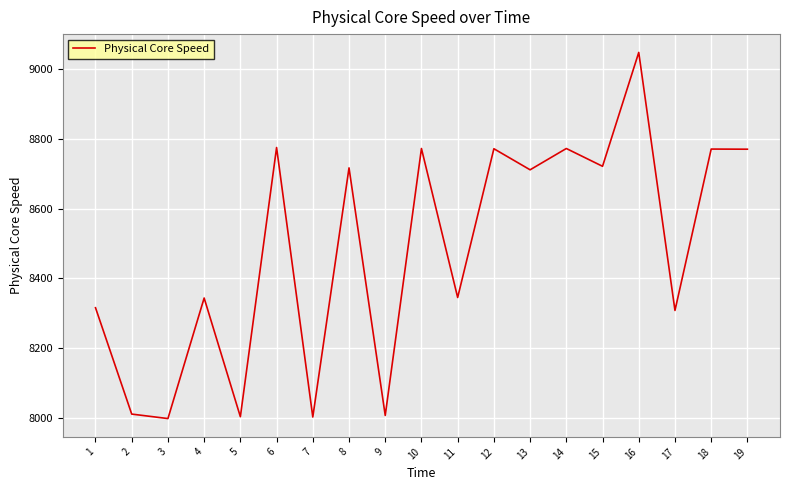

What is the smallest value displayed?

7997.3